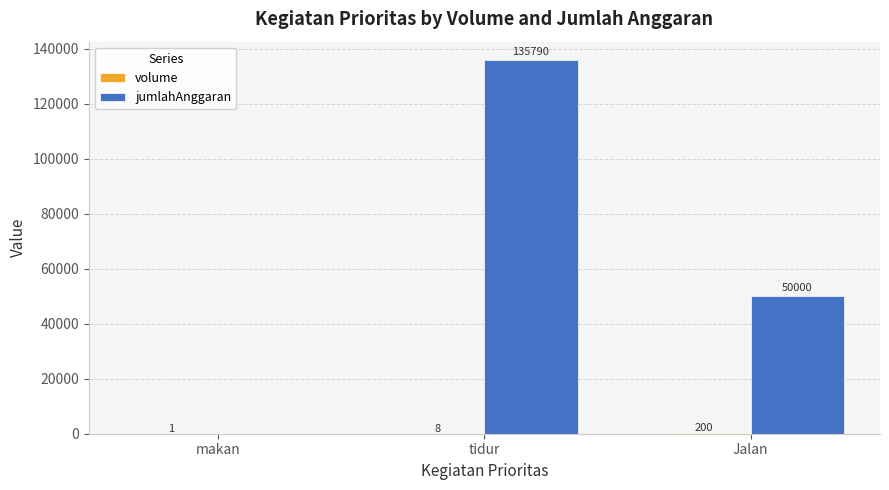

What is the sum of all jumlahAnggaran values?

185790